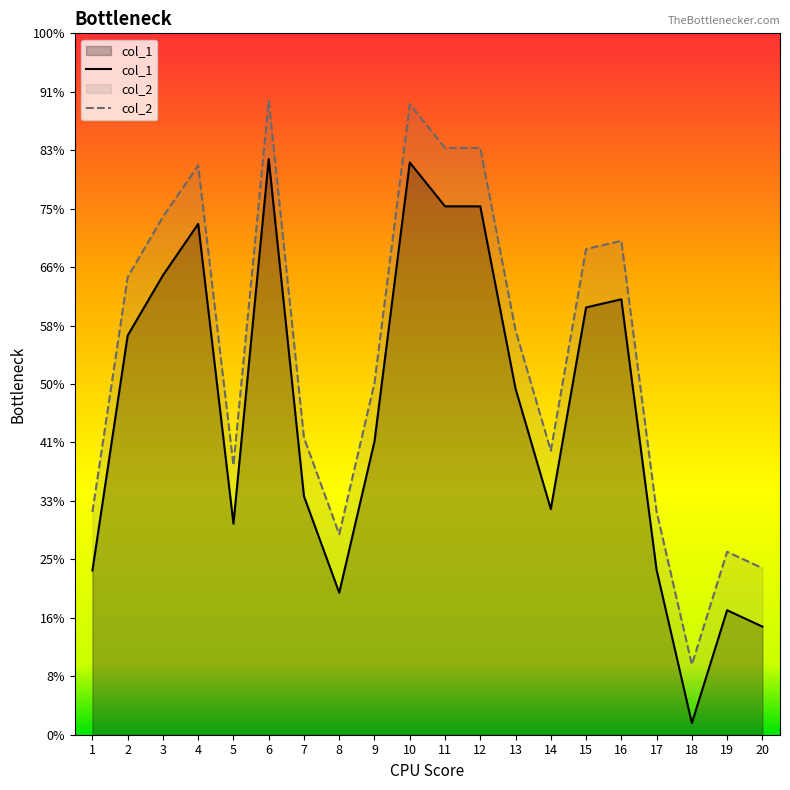

Rank the series by their maximum value, from highest to lowest.

col_2, col_1